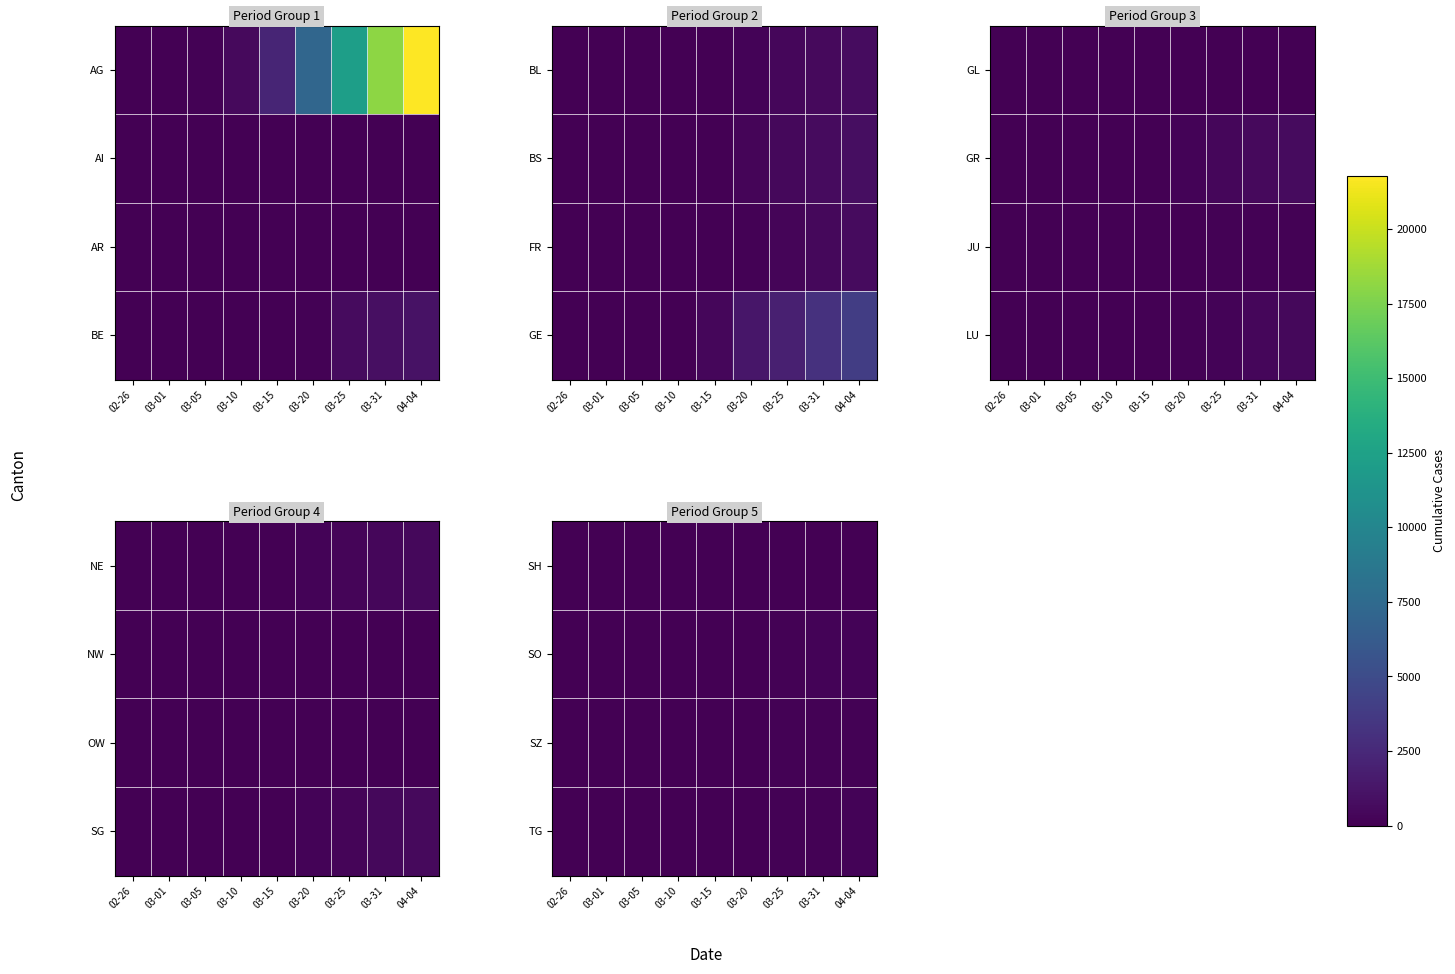

Which has a higher value, 03-15 or 03-10?

03-15